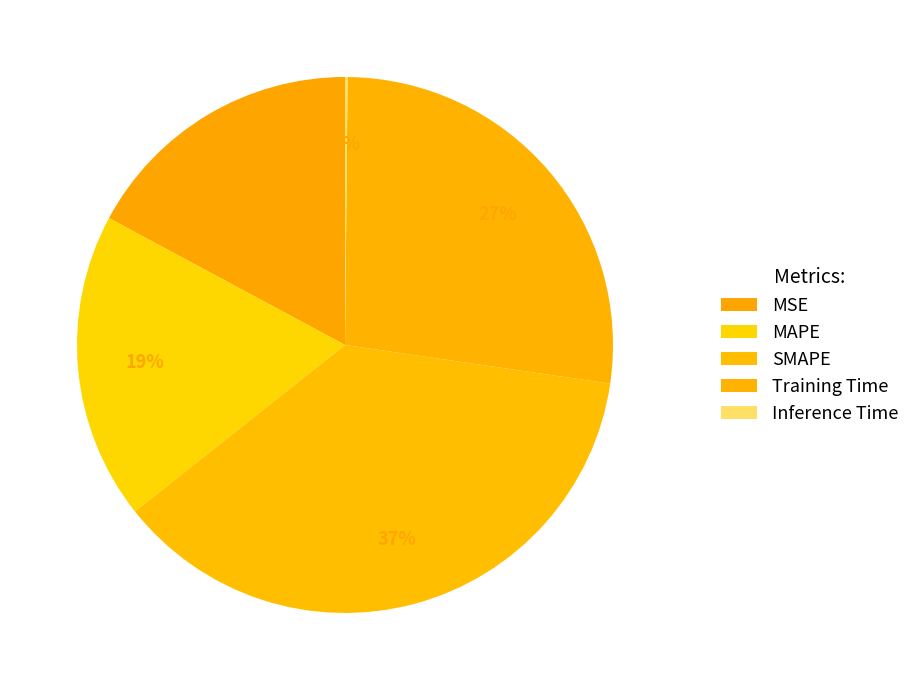

What is the smallest slice in the pie chart?

Inference Time